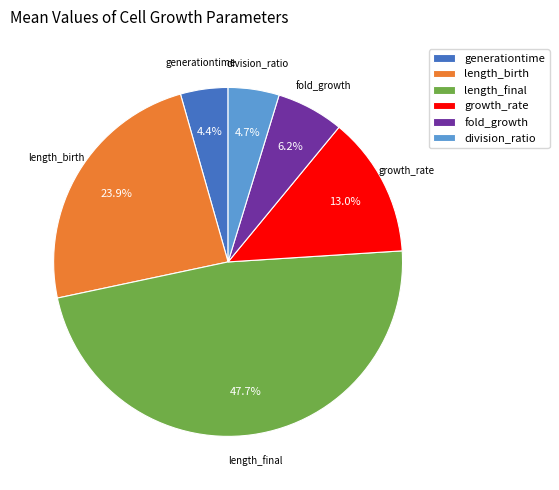

To the nearest percent, what percentage of the pie is length_birth?

24%